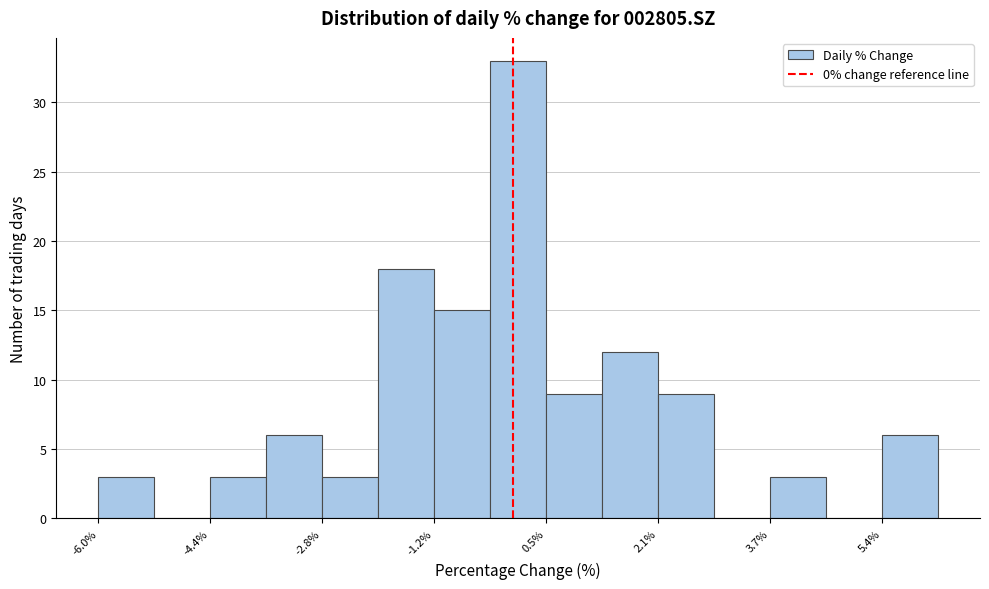

Reading left to right, transcribe this chart: for each bar, give the range it covers on the x-axis and its height. Neither the bar edges nor the heights are printed on the chart, so give them approximately, as read against the axes.

-6.0 to -5.2: 3
-5.2 to -4.4: 0
-4.4 to -3.6: 3
-3.6 to -2.8: 6
-2.8 to -2.0: 3
-2.0 to -1.2: 18
-1.2 to -0.4: 15
-0.4 to 0.4: 33
0.4 to 1.2: 9
1.2 to 2.2: 12
2.2 to 3.0: 9
3.0 to 3.8: 0
3.8 to 4.6: 3
4.6 to 5.4: 0
5.4 to 6.2: 6